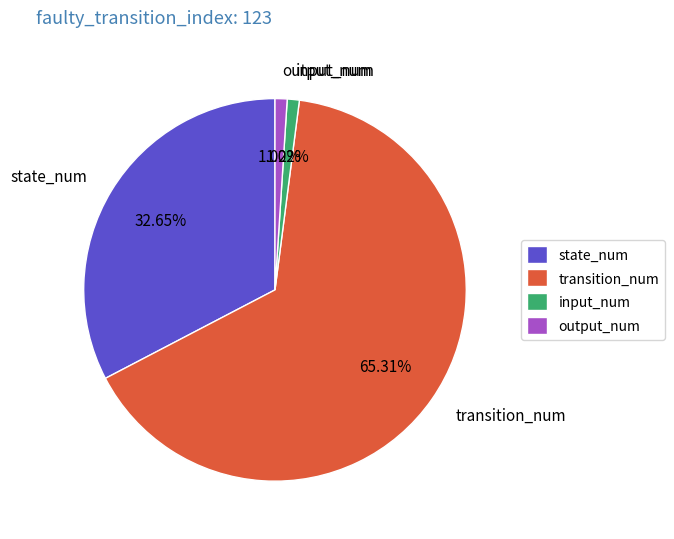

Is it true that input_num is 1% of the pie?

True